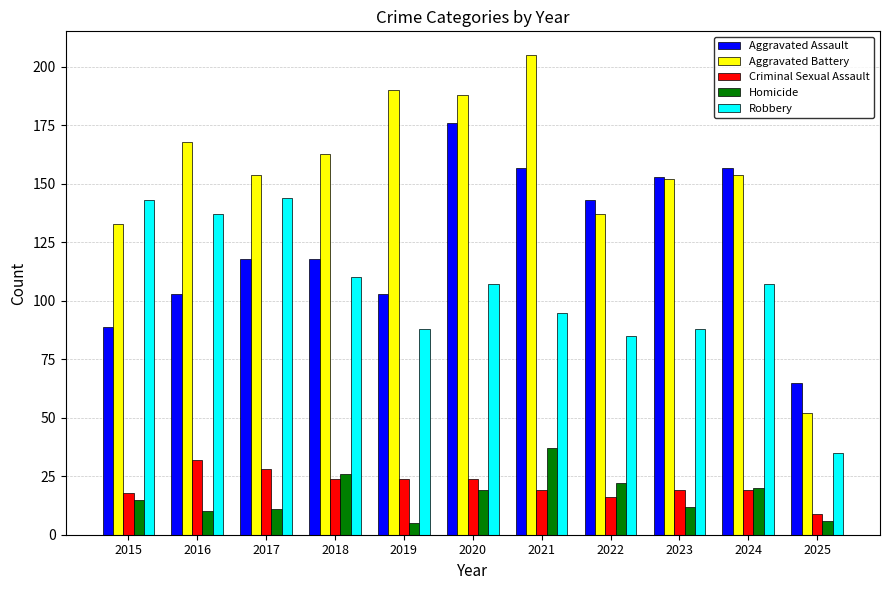

What is the minimum value for Homicide?

5